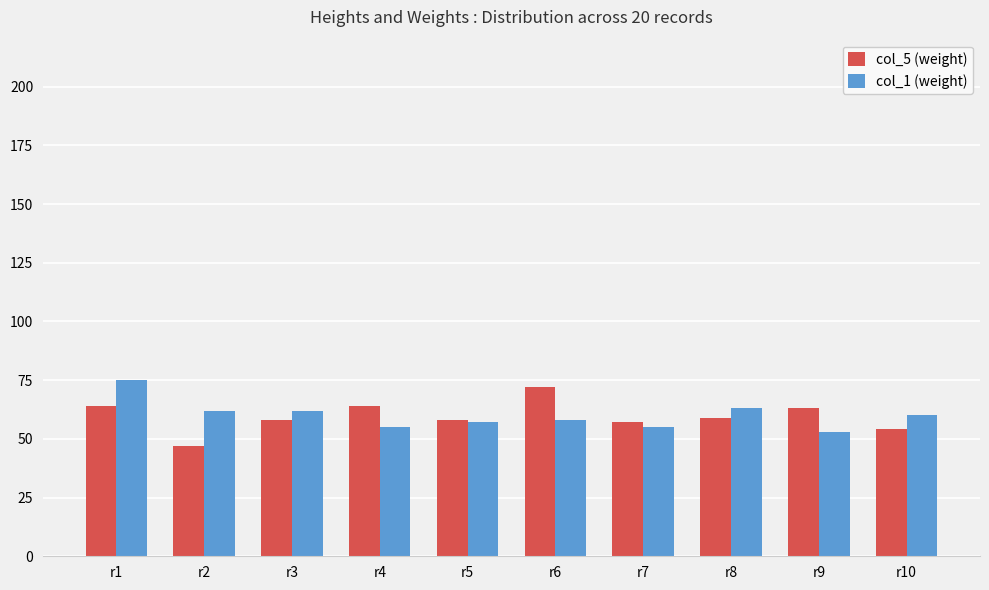

Reading left to right, extract all data points from this chart.

col_5 (weight): r1=64	r2=47	r3=58	r4=64	r5=58	r6=72	r7=57	r8=59	r9=63	r10=54
col_1 (weight): r1=75	r2=62	r3=62	r4=55	r5=57	r6=58	r7=55	r8=63	r9=53	r10=60